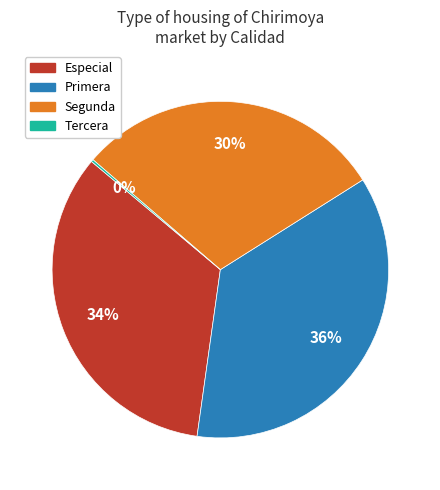

Approximately how many times larger is the value at Segunda compared to Primera?

0.8